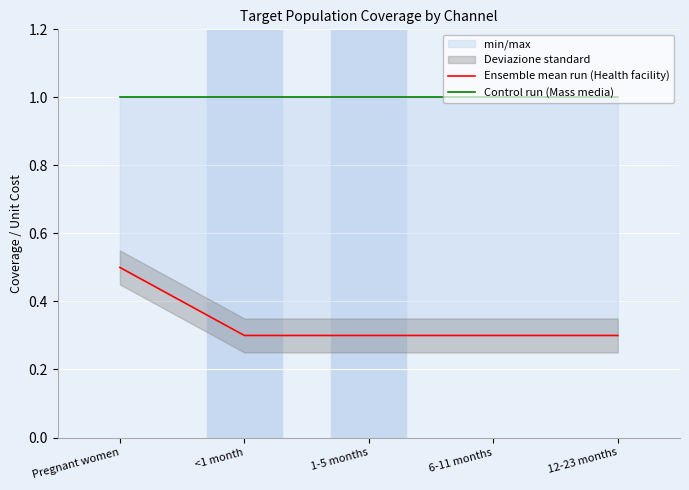

True or false: Control run (Mass media) has a value of 1.7 at Pregnant women.

False